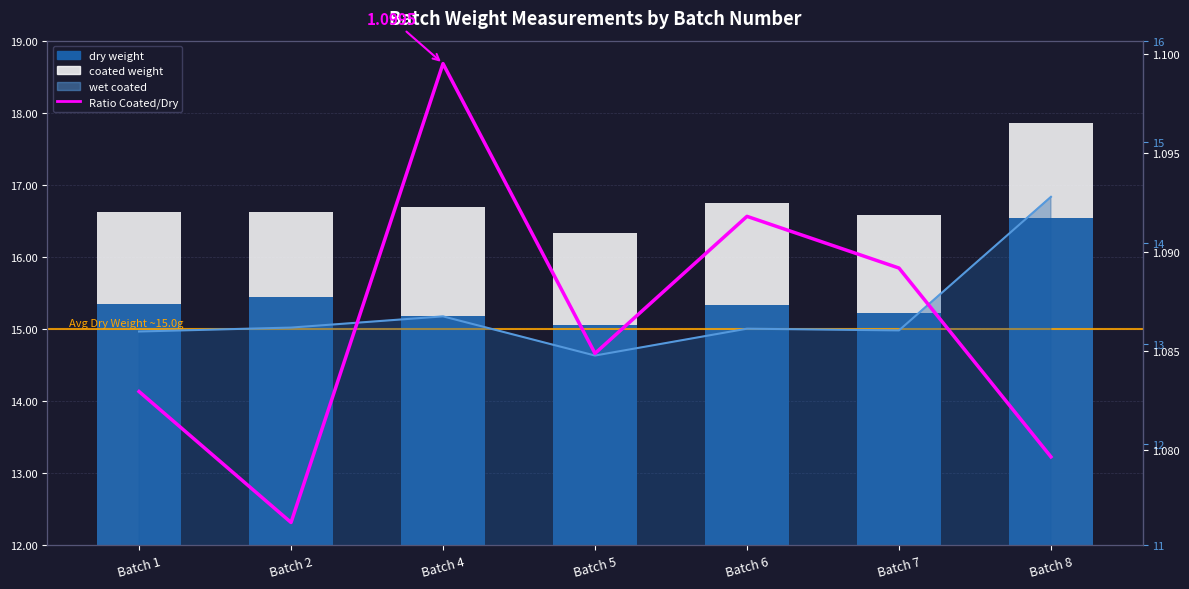

Which series changed the most between Batch 1 and Batch 4?

dry weight